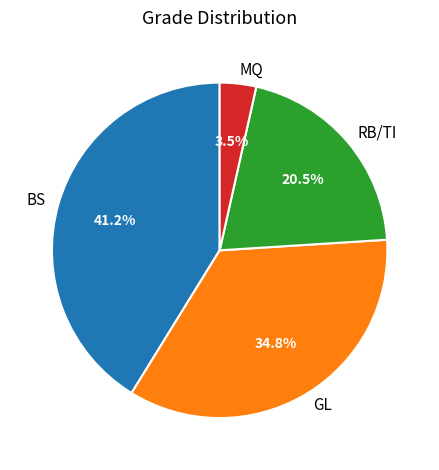

Is RB/TI the majority of the pie?

No